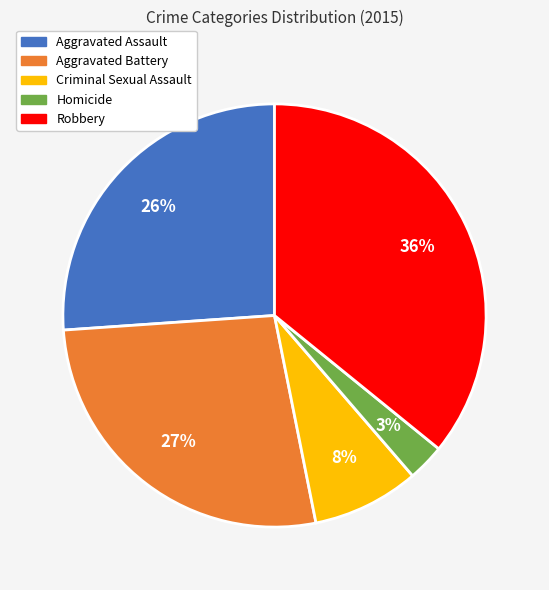

To the nearest percent, what portion does Aggravated Assault represent?

26%